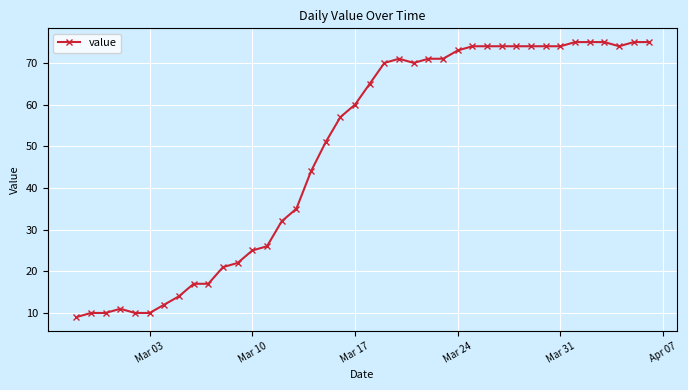

What is the average value?

49